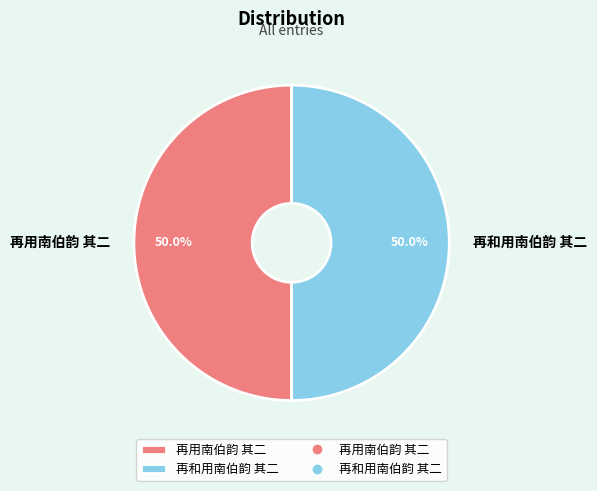

Approximately how many times larger is the value at 再用南伯韵 其二 compared to 再和用南伯韵 其二?

1.0